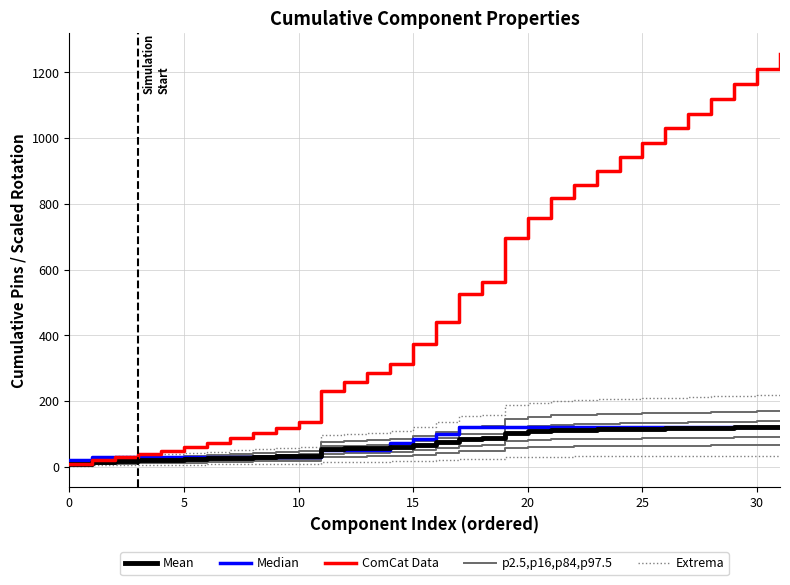

Reading left to right, transcribe all the data shown in this chart.

Mean: 8.0	16.0	18.0	20.0	22.0	24.0	26.0	28.0	30.0	32.0	34.0	54.0	56.0	58.0	60.0	68.0	76.0	86.0	88.0	104.0	108.0	112.0	113.0	114.0	115.0	116.0	117.0	118.0	119.0	120.0	121.0	122.0
Median: 21.5	28.7	28.7	28.7	28.7	28.7	28.7	28.7	28.7	28.7	28.7	50.2	50.2	50.2	71.8	86.1	100.5	122.0	122.0	122.0	122.0	122.0	122.0	122.0	122.0	122.0	122.0	122.0	122.0	122.0	122.0	122.0
ComCat Data: 8.0	20.8	28.8	38.0	48.4	60.0	72.8	86.8	102.0	118.4	136.0	232.2	257.6	284.2	312.0	374.0	440.8	524.6	563.2	696.8	756.0	817.6	858.8	900.6	943.0	986.0	1029.6	1073.8	1118.6	1164.0	1210.0	1256.6
p2.5,p16,p84,p97.5: 11.2	22.4	25.2	28.0	30.8	33.6	36.4	39.2	42.0	44.8	47.6	75.6	78.4	81.2	84.0	95.2	106.4	120.4	123.2	145.6	151.2	156.8	158.2	159.6	161.0	162.4	163.8	165.2	166.6	168.0	169.4	170.8
Extrema: 14.4	28.8	32.4	36.0	39.6	43.2	46.8	50.4	54.0	57.6	61.2	97.2	100.8	104.4	108.0	122.4	136.8	154.8	158.4	187.2	194.4	201.6	203.4	205.2	207.0	208.8	210.6	212.4	214.2	216.0	217.8	219.6